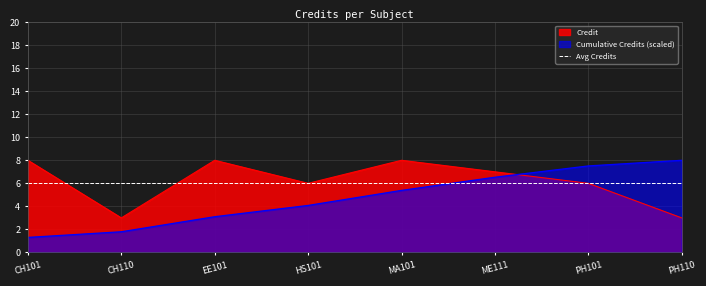

How many lines are shown in the chart?

3